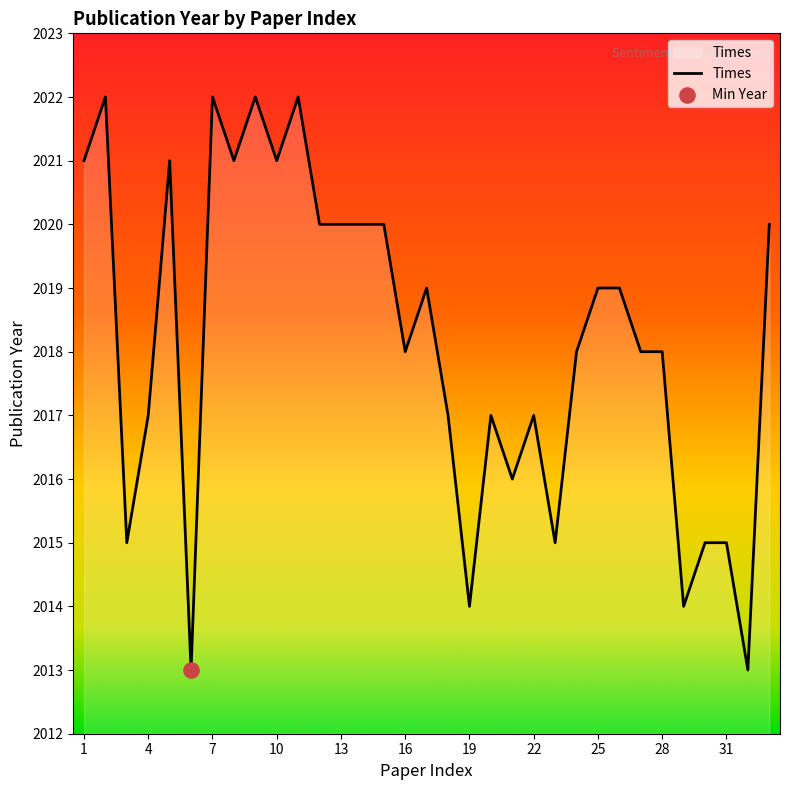

What is the minimum value shown in the chart?

2013